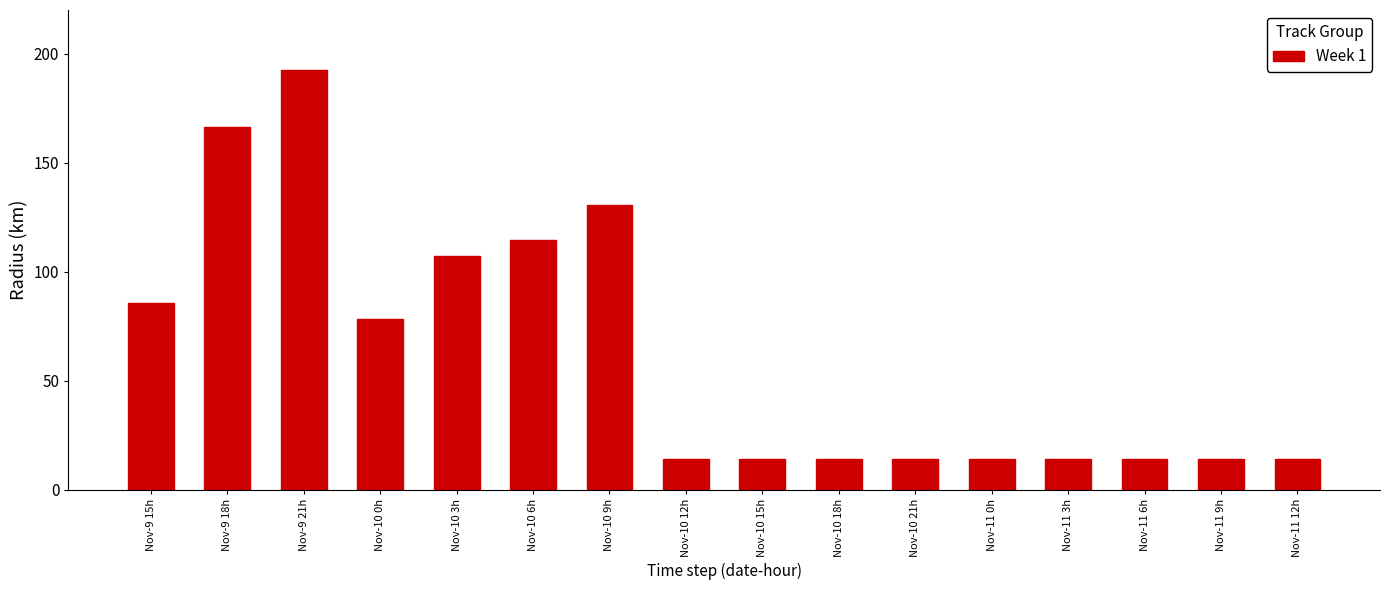

The chart shows a value of 166.3 at Nov-9 18h. True or false?

True